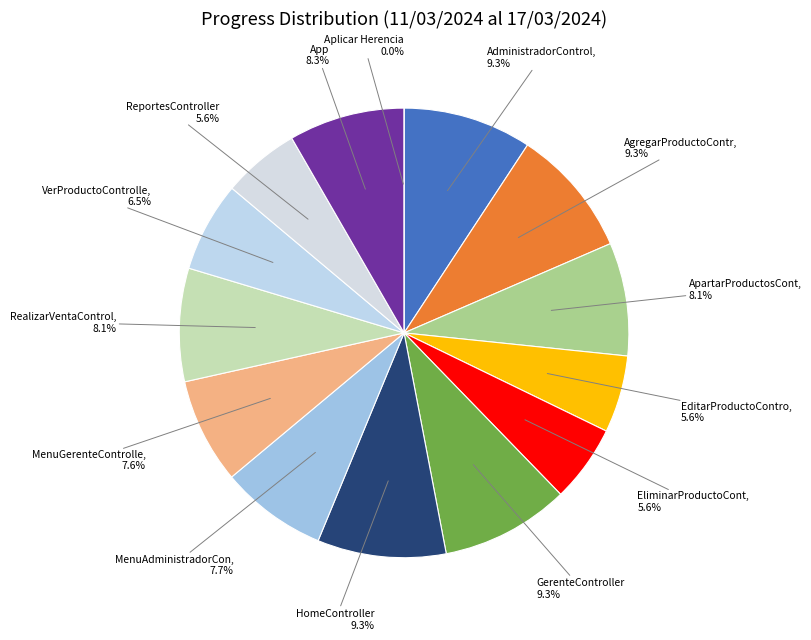

Is there any slice that represents more than half of the pie?

No